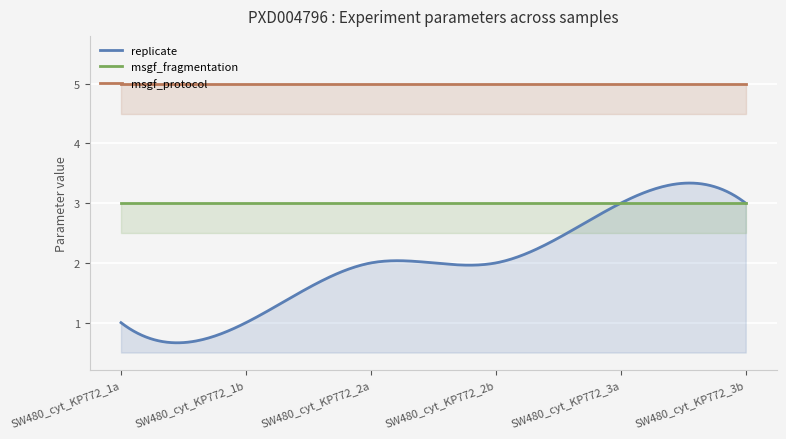

True or false: replicate and msgf_protocol intersect in this chart.

False